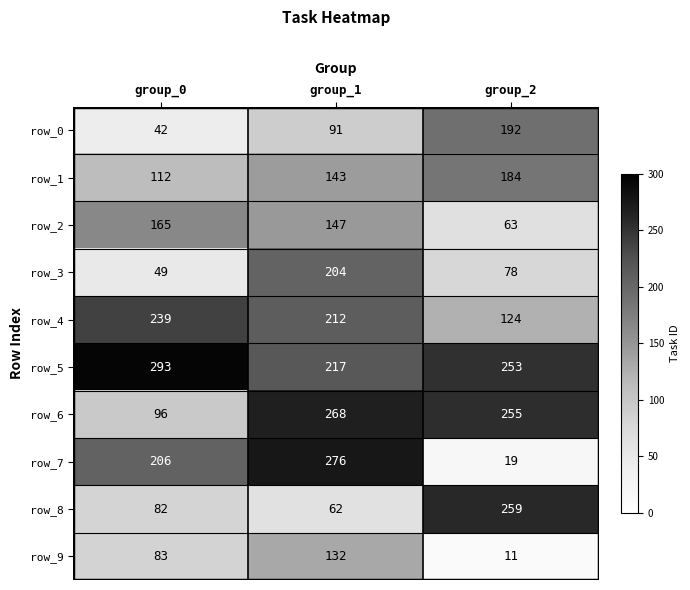

Reading left to right, list all the values displayed in this chart.

row_0: group_0=42	group_1=91	group_2=192
row_1: group_0=112	group_1=143	group_2=184
row_2: group_0=165	group_1=147	group_2=63
row_3: group_0=49	group_1=204	group_2=78
row_4: group_0=239	group_1=212	group_2=124
row_5: group_0=293	group_1=217	group_2=253
row_6: group_0=96	group_1=268	group_2=255
row_7: group_0=206	group_1=276	group_2=19
row_8: group_0=82	group_1=62	group_2=259
row_9: group_0=83	group_1=132	group_2=11